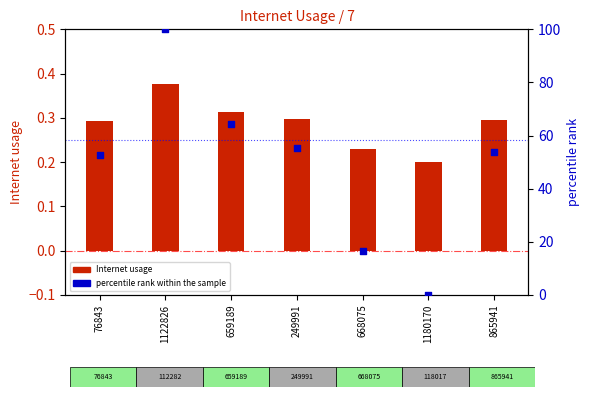

Which series contains the highest Y value?

percentile rank within the sample